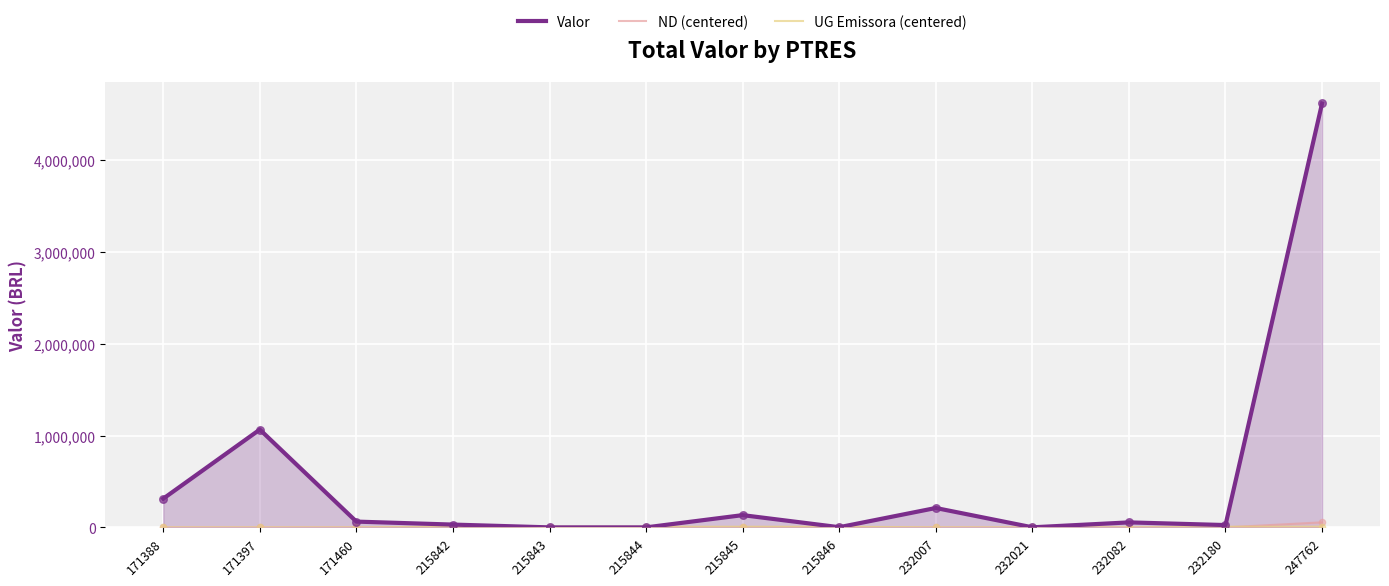

Which series has the largest total across all categories?

Valor